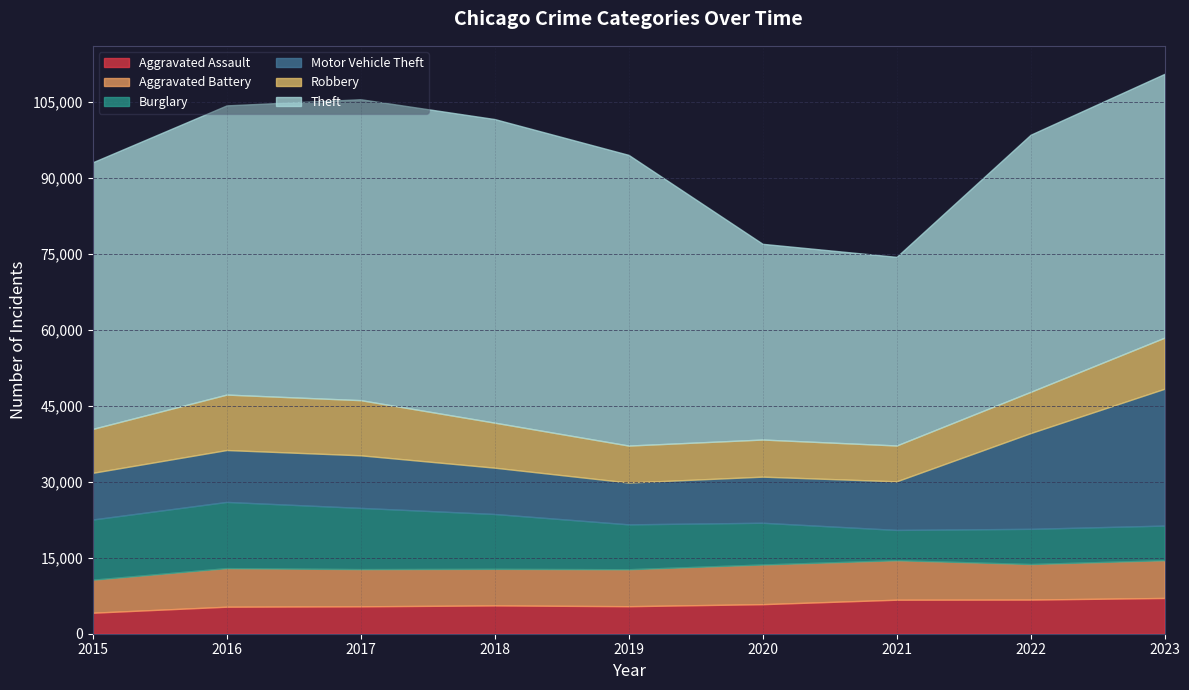

What is the difference between the highest and lowest values at 2018?

54357